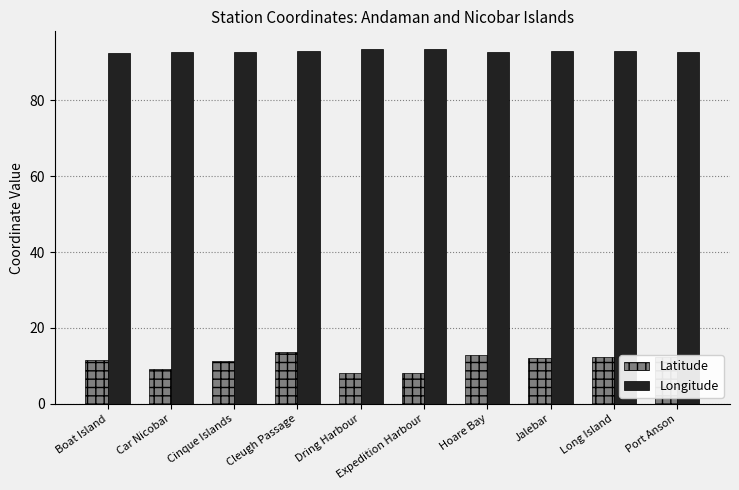

List the series in order of their peak value, lowest first.

Latitude, Longitude